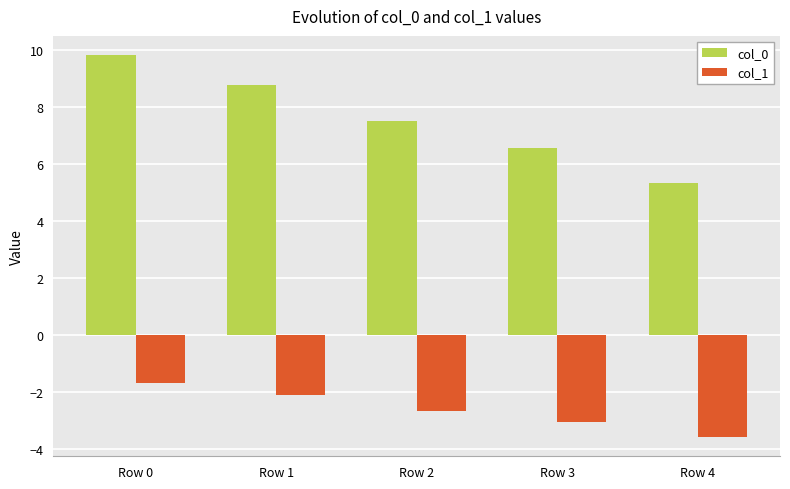

Which series has the largest range (max minus min)?

col_0